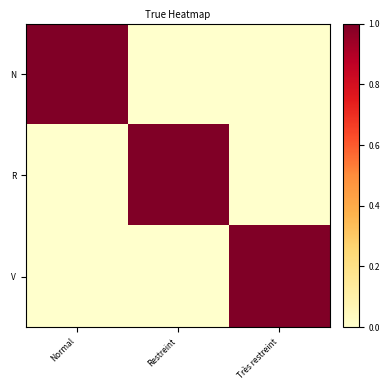

List the series in order of their peak value, highest first.

N, R, V